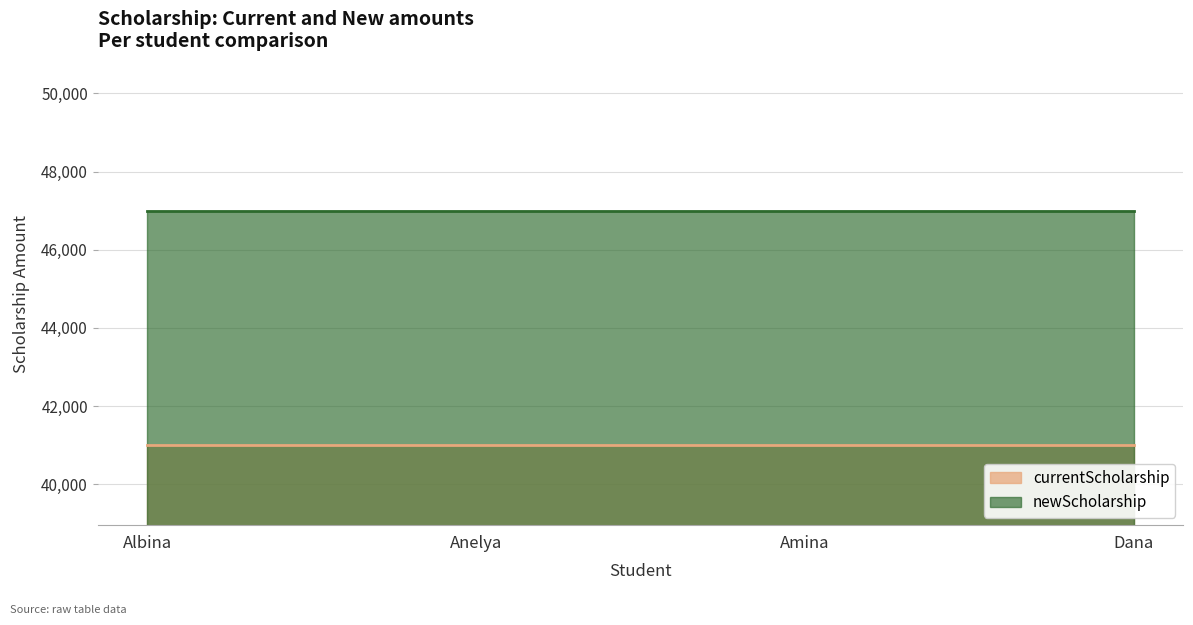

Which series has the widest spread of values?

currentScholarship